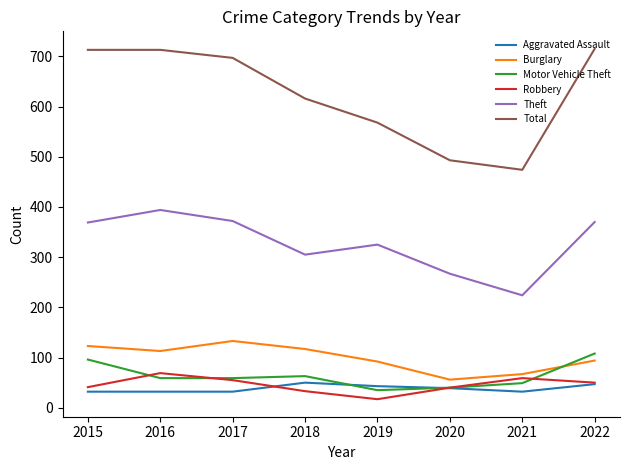

Which series has the widest spread of values?

Total